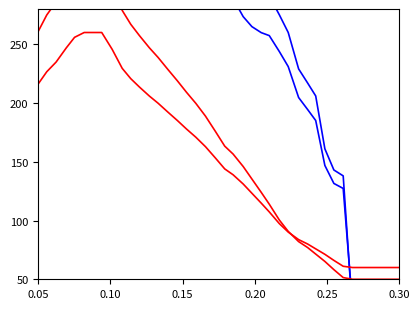

How many data points in ground_speed are less than 381?

20